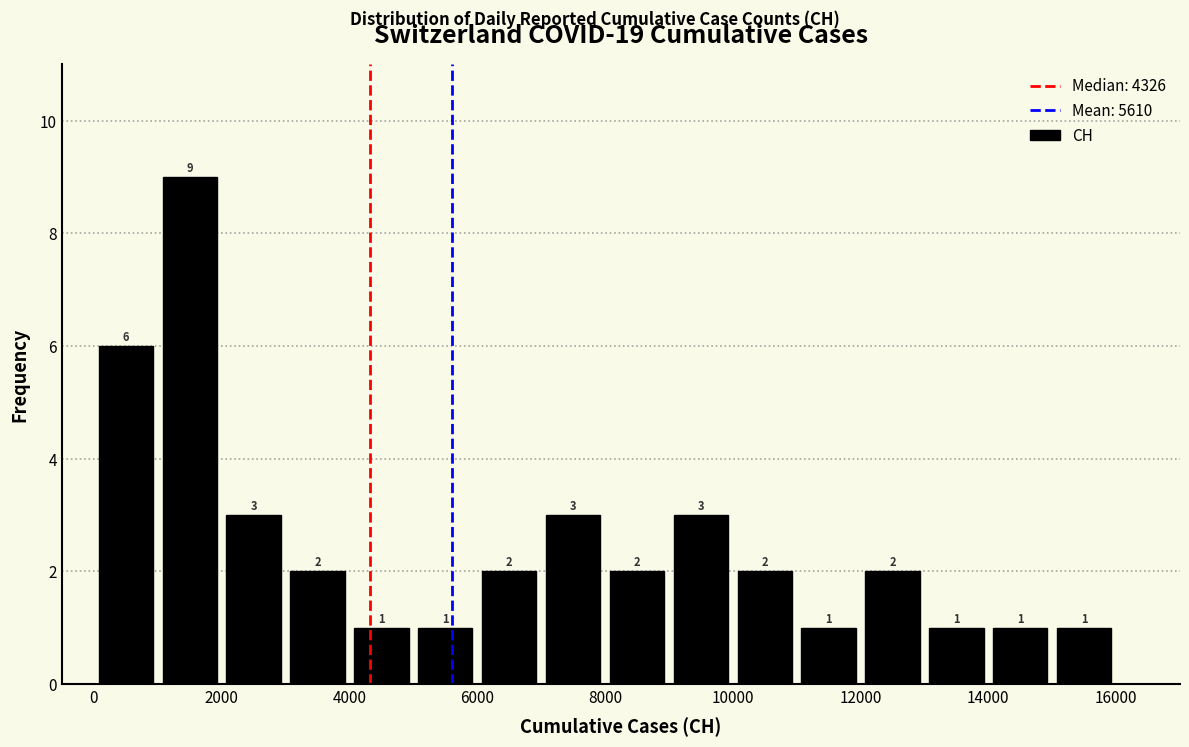

Over which range of the x-axis is the bar tallest?

1000 to 2000